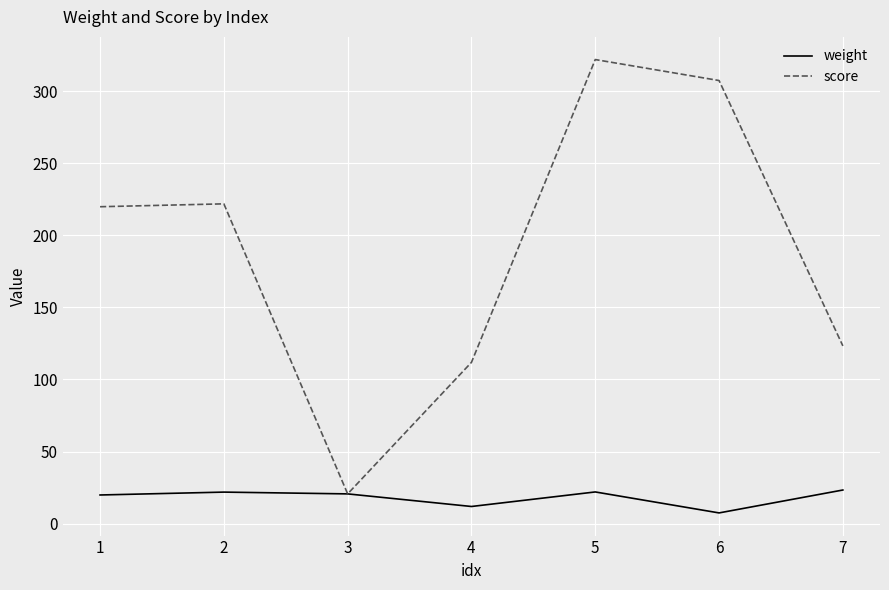

Rank the series by their maximum value, from highest to lowest.

score, weight